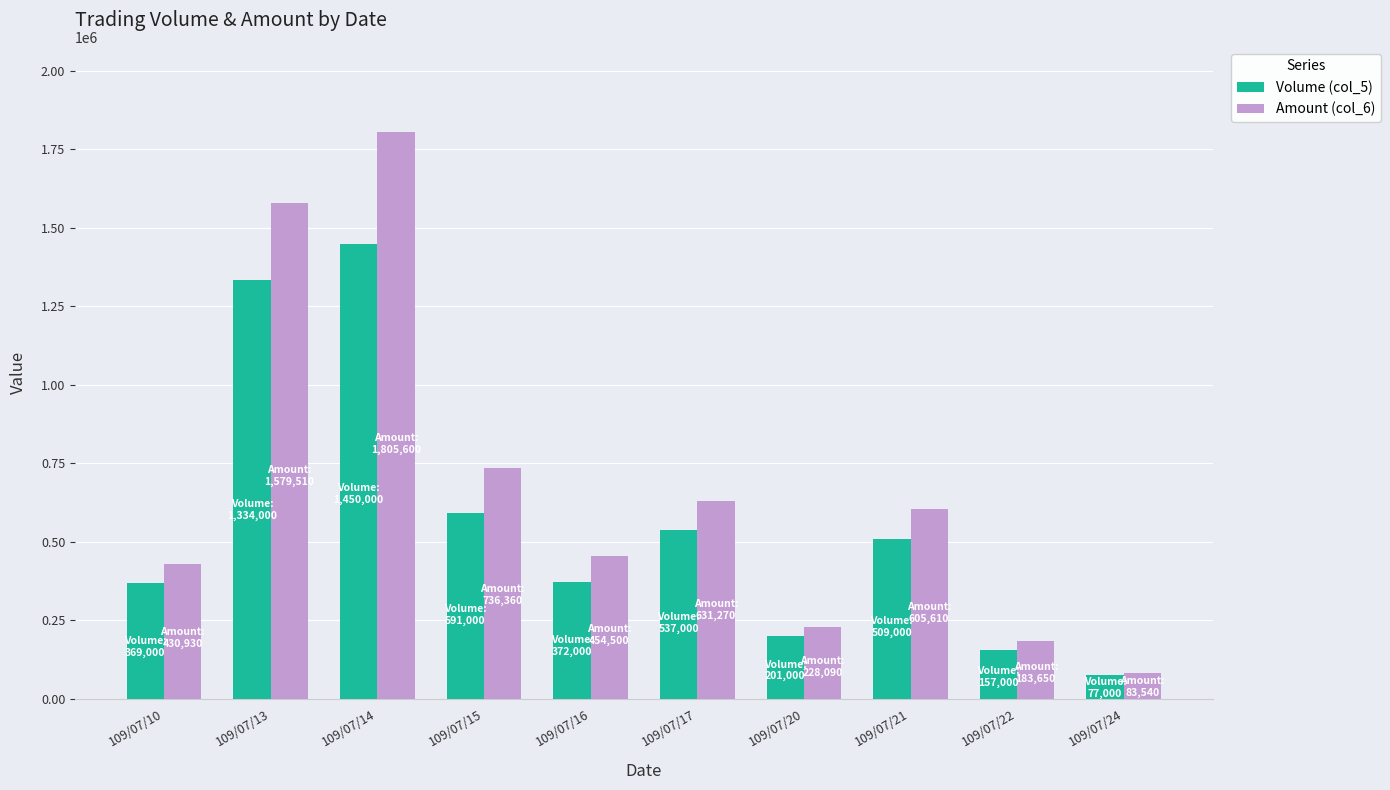

What is the difference between the highest and lowest values at 109/07/13?

245510